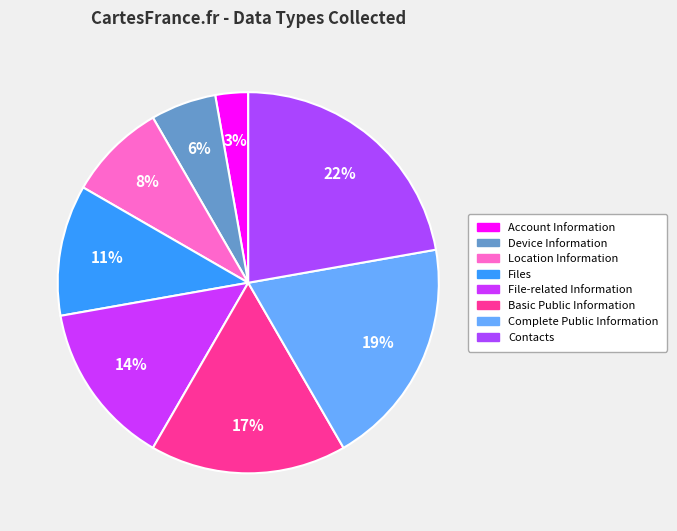

How many slices are in this pie chart?

8